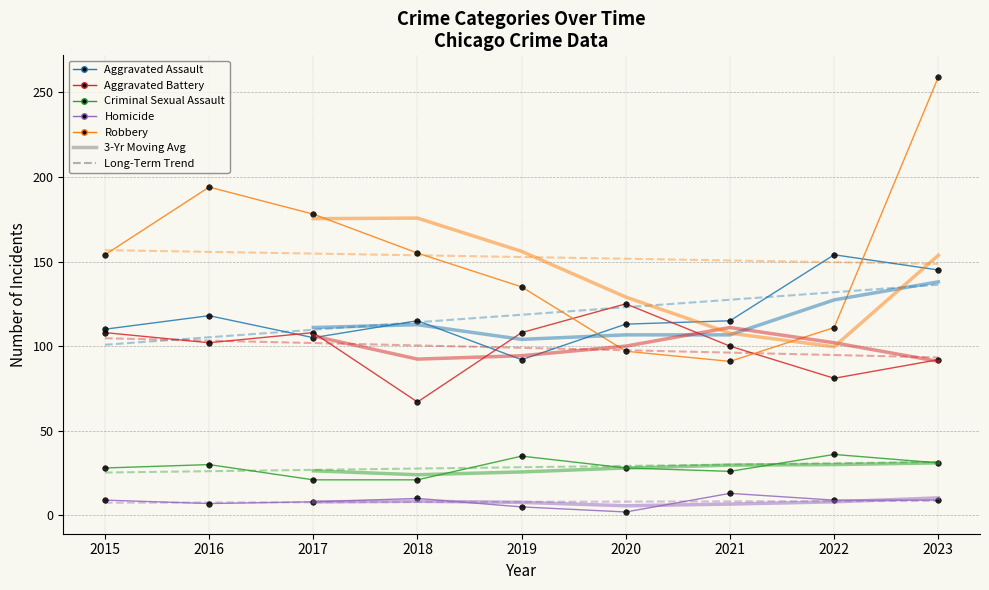

What is the value of the Criminal Sexual Assault point at the 2nd from the left?

30